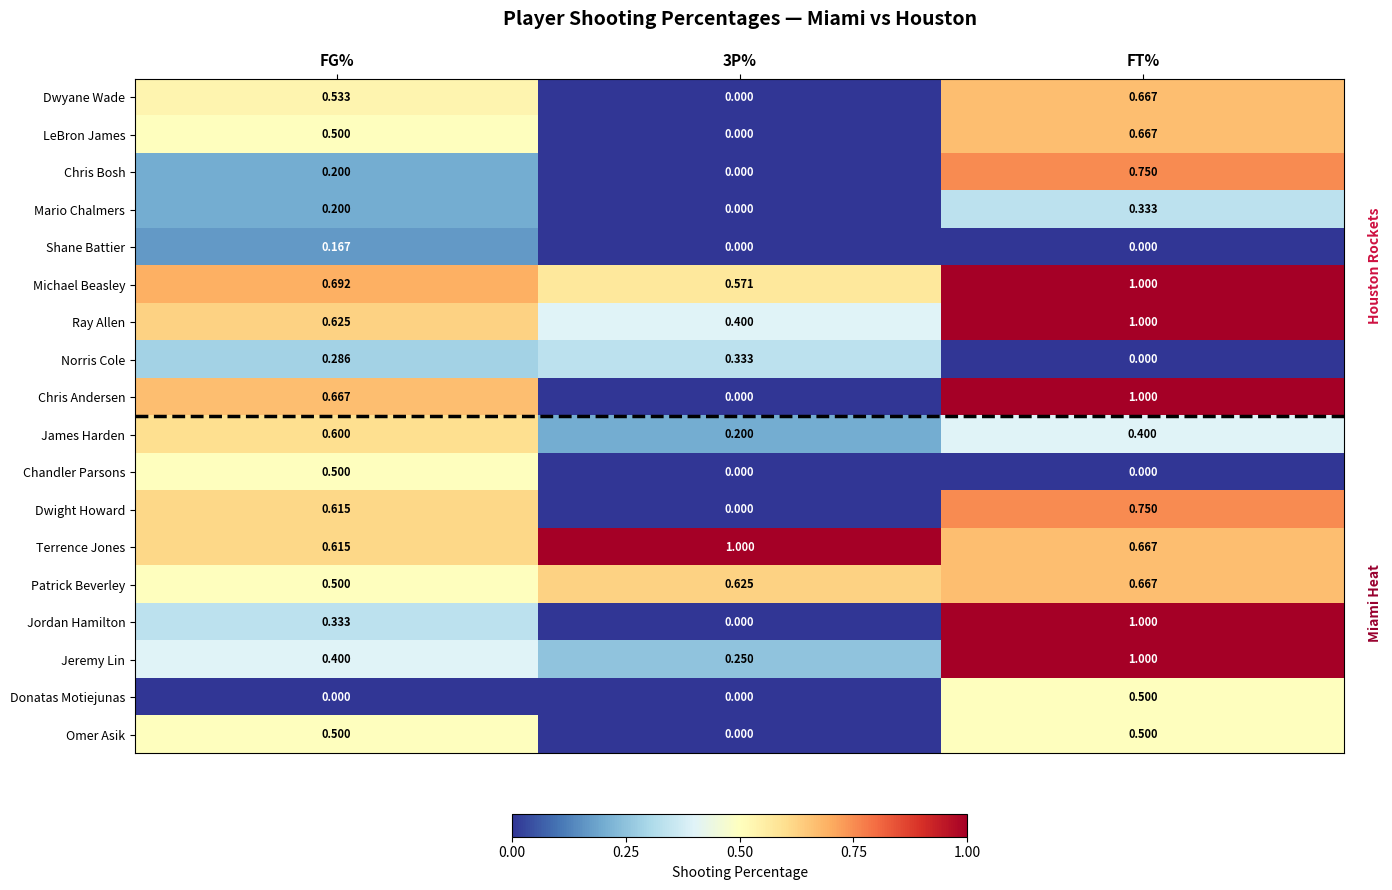

At how many categories does at least one series exceed 0?

3